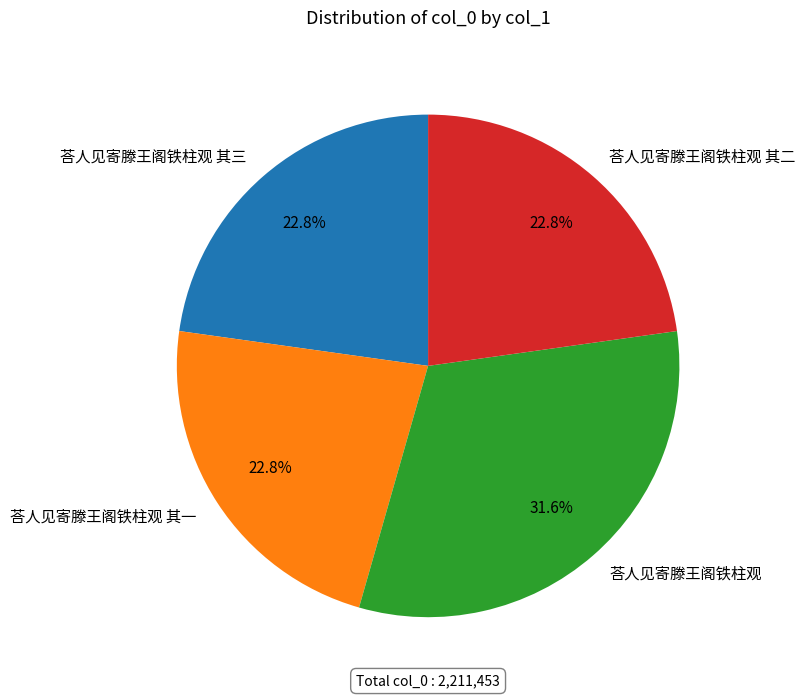

True or false: 荅人见寄滕王阁铁柱观 accounts for 32% of the total.

True